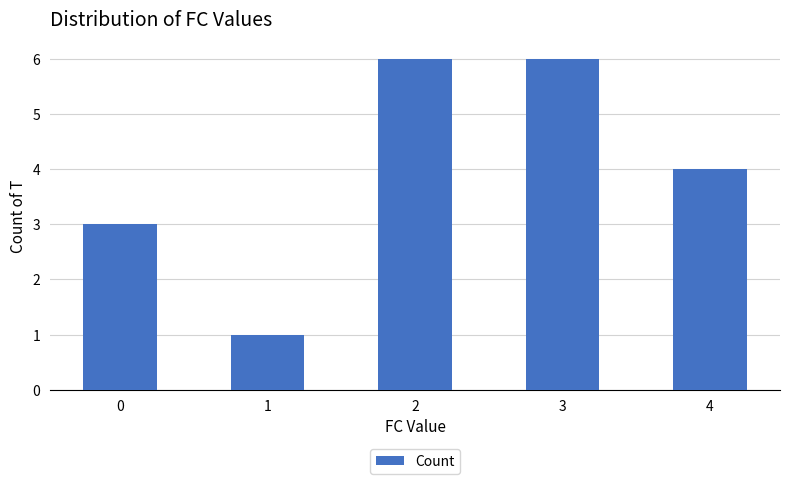

How many values are below 4?

2